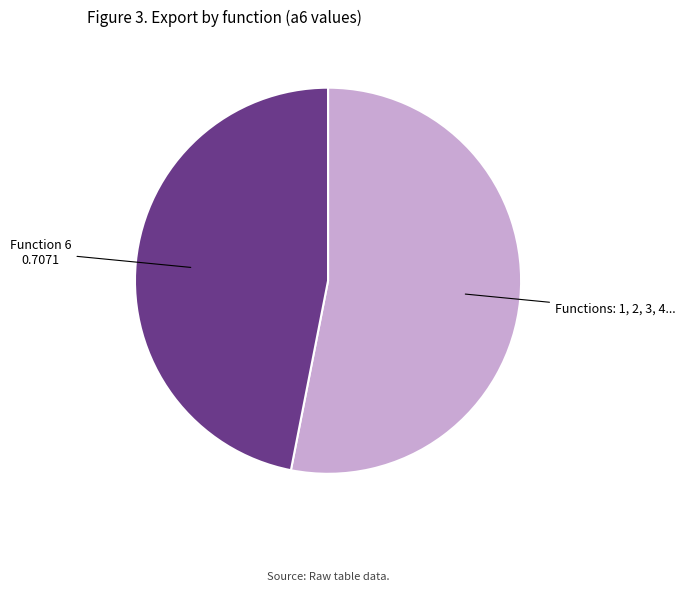

How many slices are in this pie chart?

2